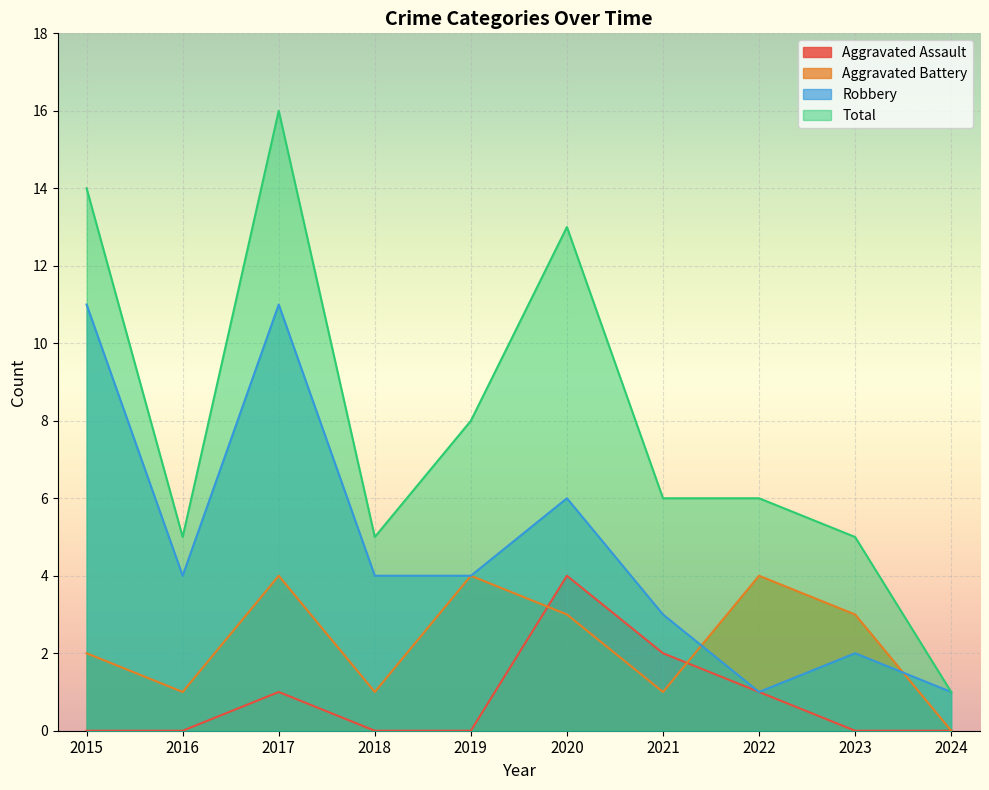

How many Aggravated Assault values are between 0 and 1?

8